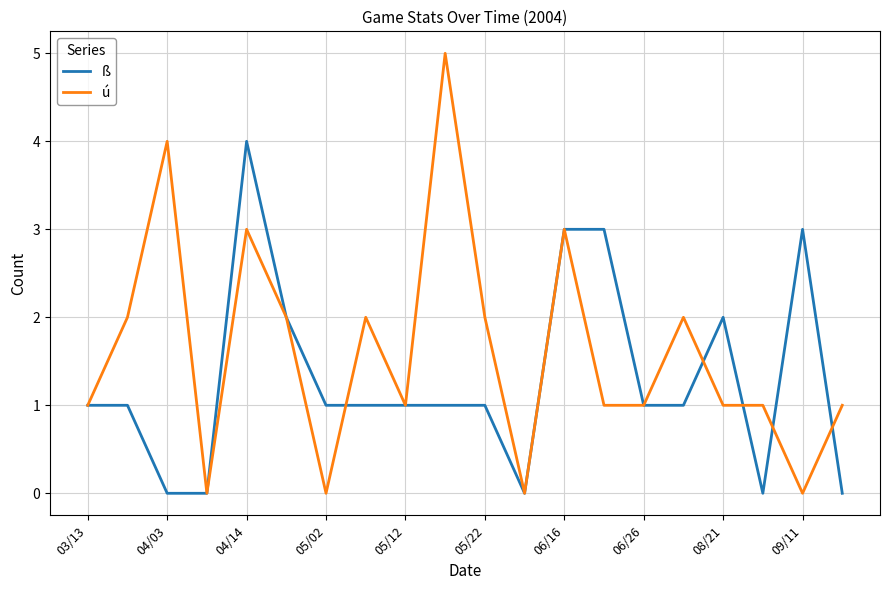

What is the highest value of the ß series?

4